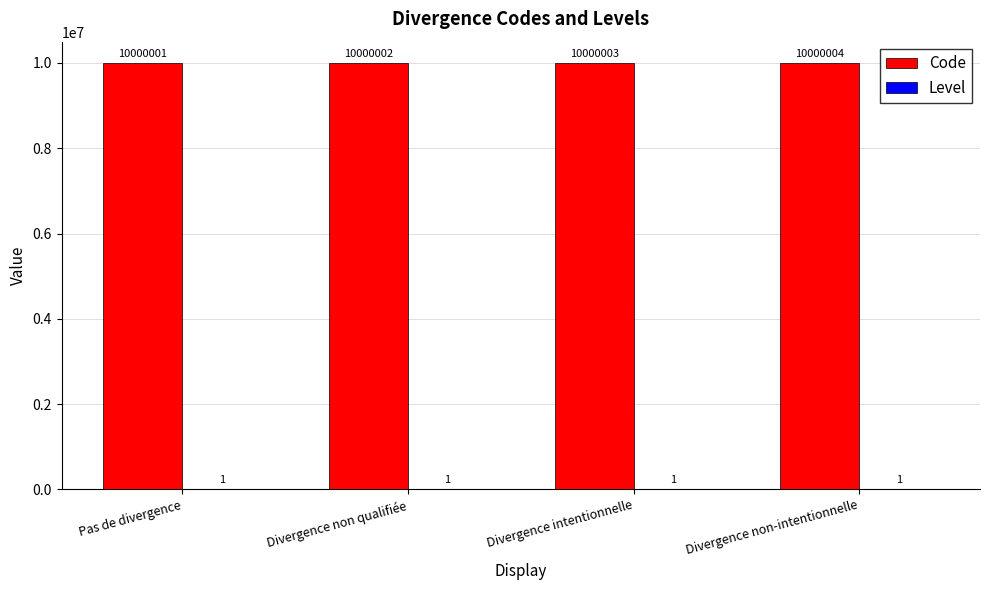

What is the total value across all series at Divergence intentionnelle?

10000004